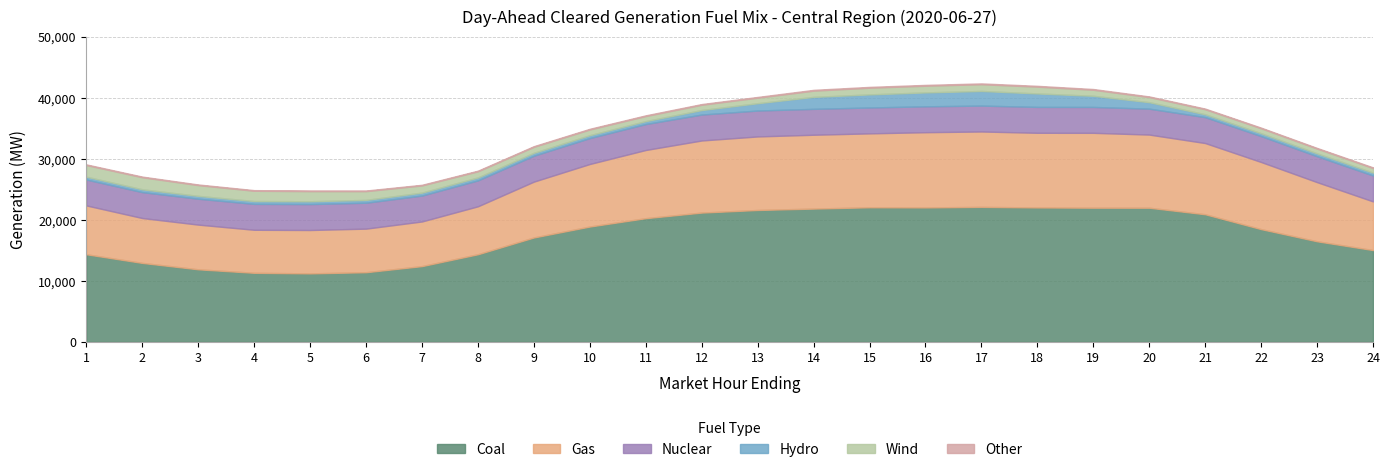

How many lines are shown in the chart?

6